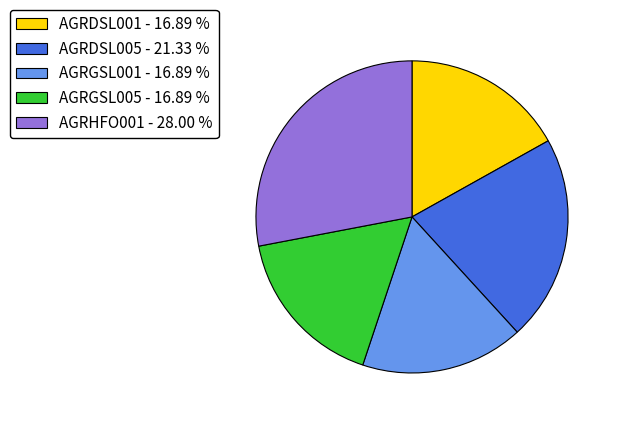

The AGRHFO001 slice represents 28% of the pie. True or false?

True